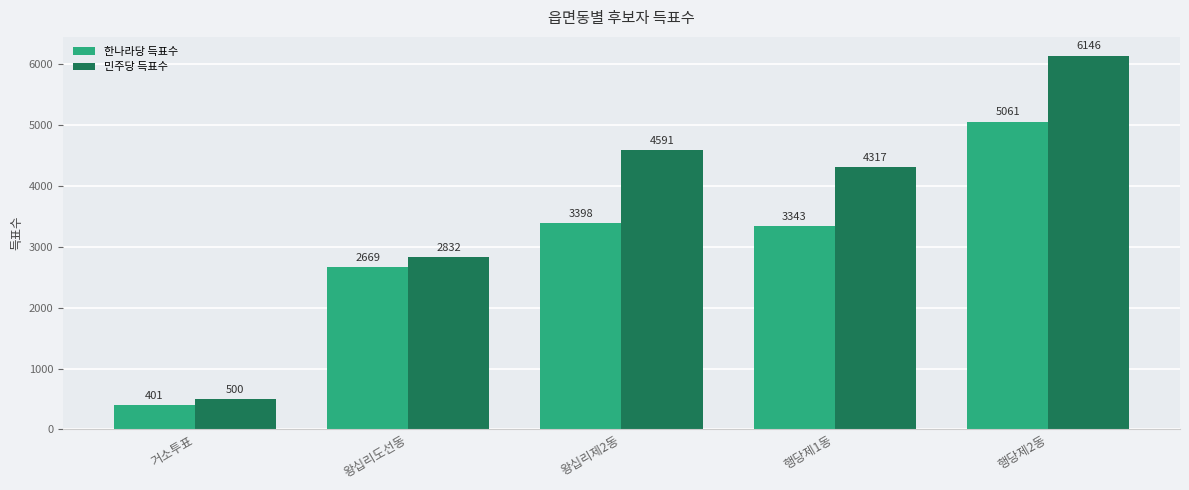

At how many categories does at least one series exceed 5378?

1